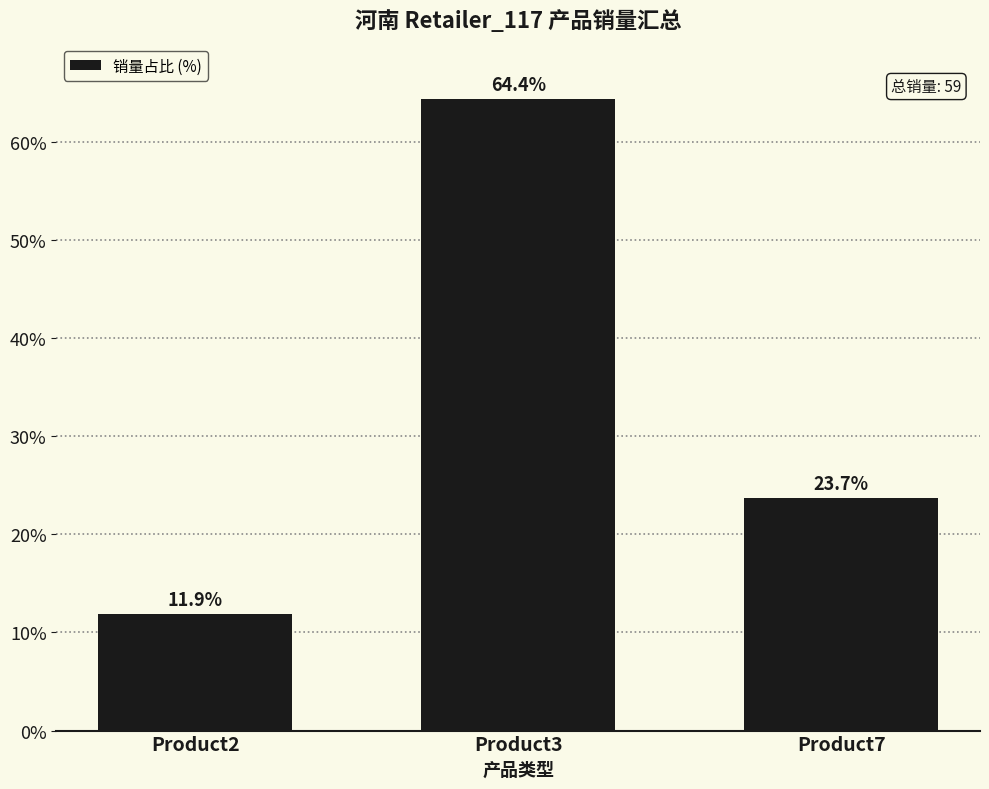

How many data points are above 23?

2